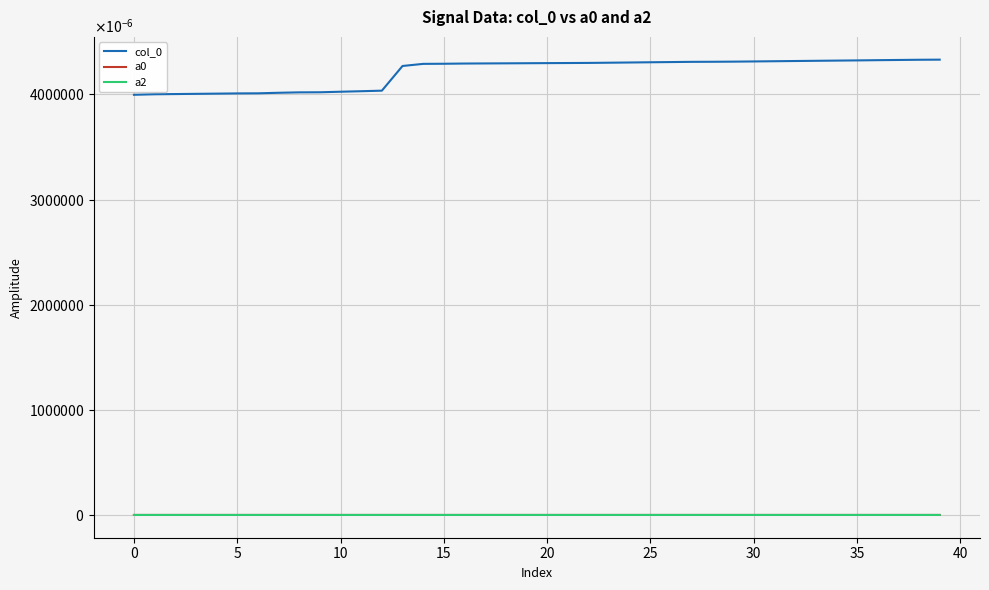

Is this an area chart (filled region under the line)?

No